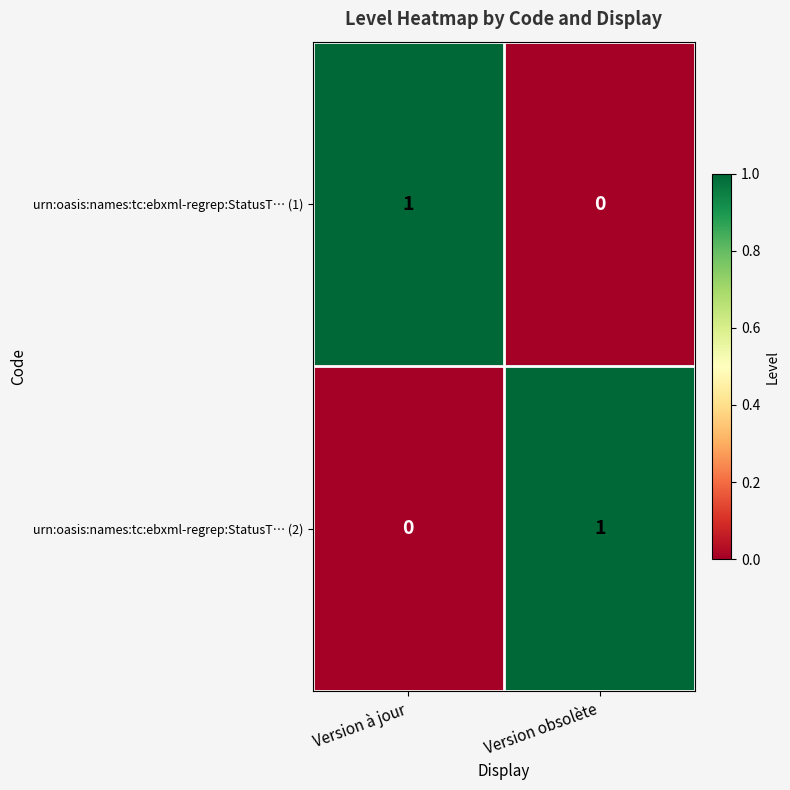

Reading left to right, transcribe all the data shown in this chart.

urn:oasis:names:tc:ebxml-regrep:StatusT… (1): Version à jour=1	Version obsolète=0
urn:oasis:names:tc:ebxml-regrep:StatusT… (2): Version à jour=0	Version obsolète=1